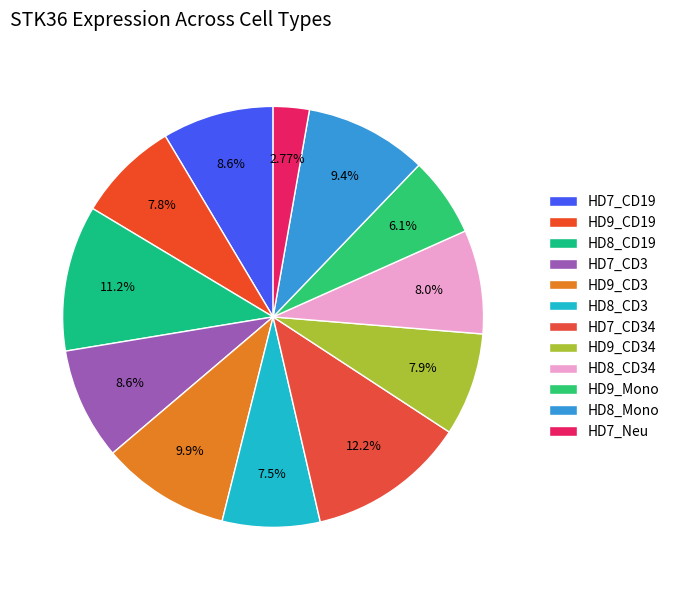

Combined, what portion of the pie is HD8_CD19 and HD8_Mono?

20.6%